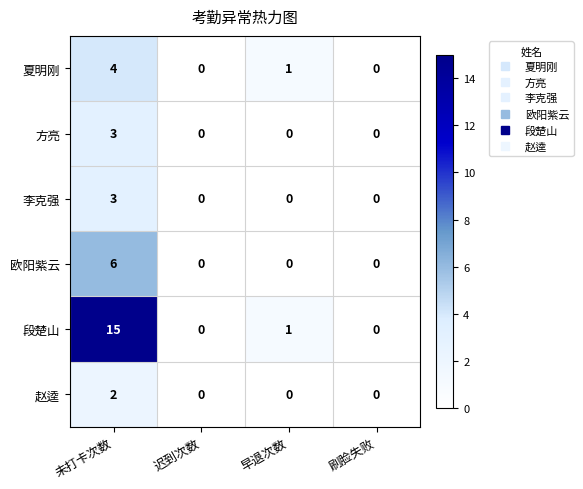

How many distinct data groups are displayed?

6